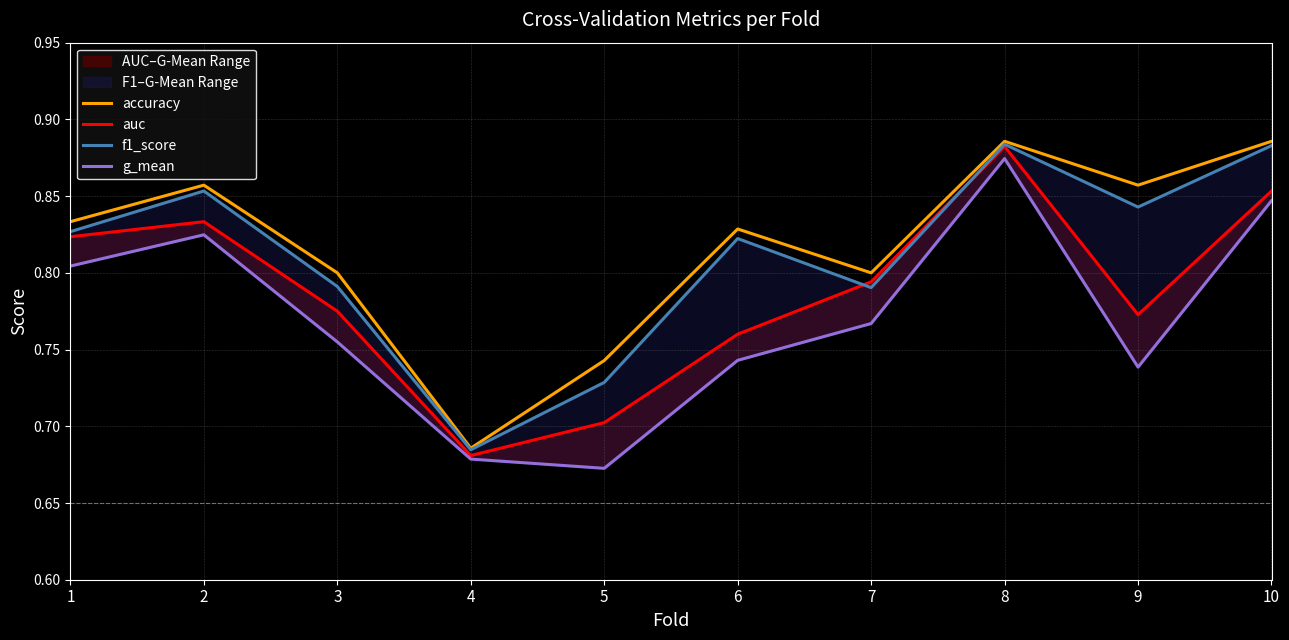

What is the greatest value displayed?

0.9